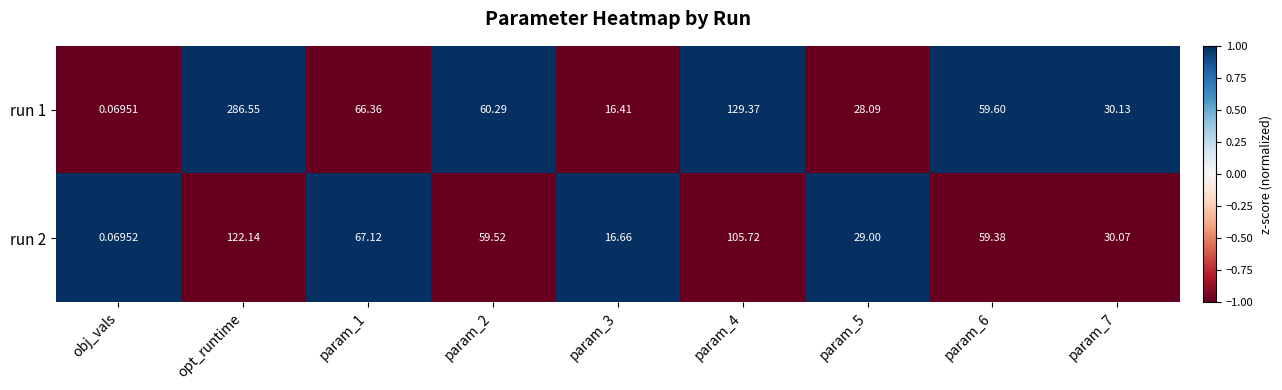

At which category is the sum across all series the highest?

opt_runtime